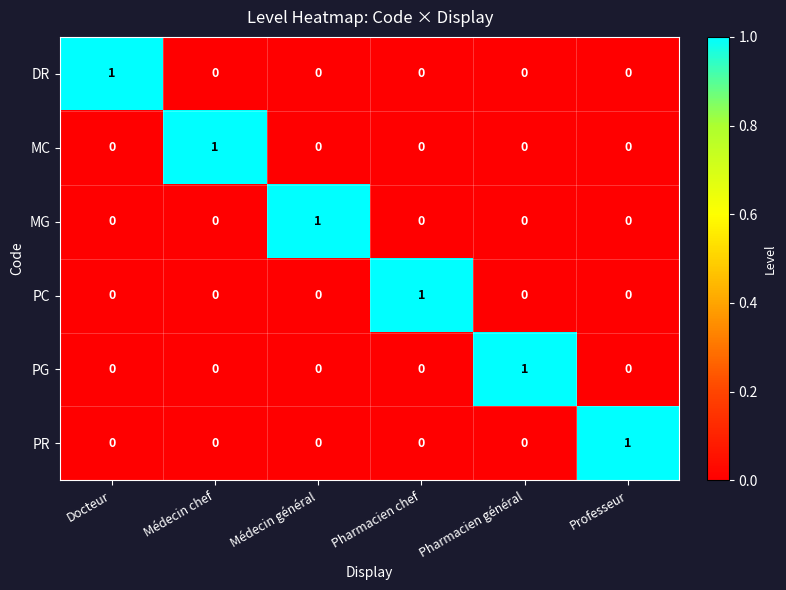

True or false: PG has a value of 0 at Médecin général.

True